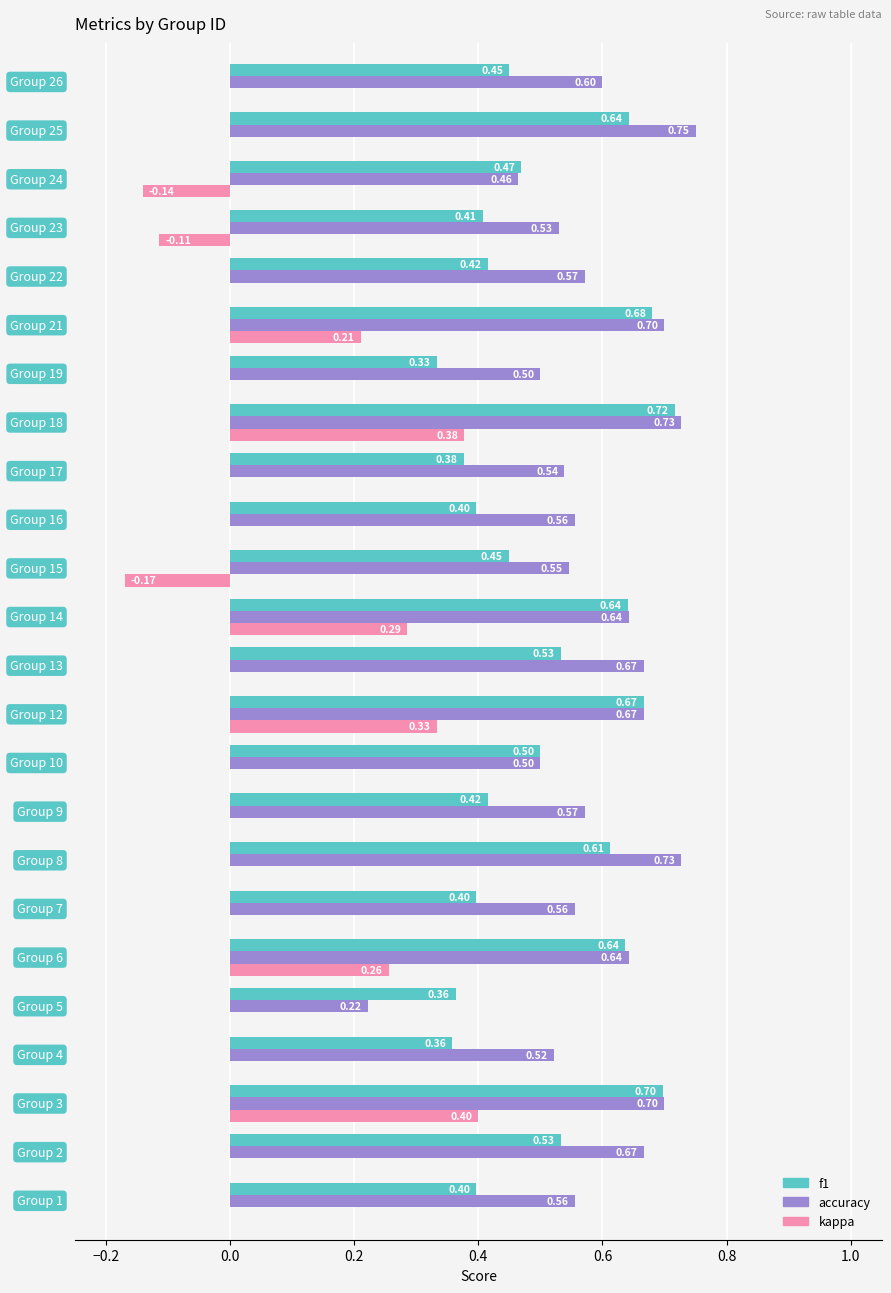

What is the sum of all kappa values?

1.4